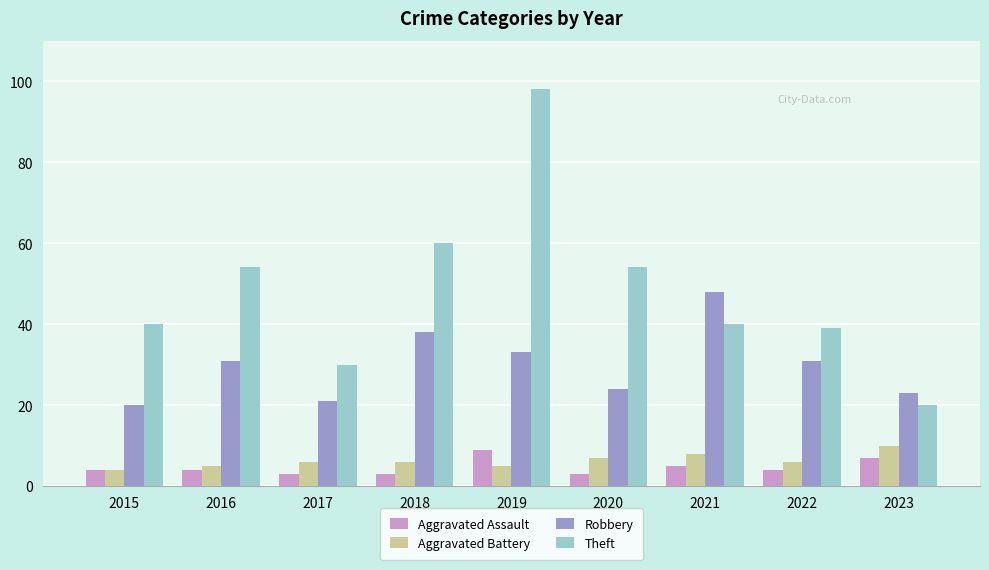

Reading left to right, transcribe all the data shown in this chart.

Aggravated Assault: 4	4	3	3	9	3	5	4	7
Aggravated Battery: 4	5	6	6	5	7	8	6	10
Robbery: 20	31	21	38	33	24	48	31	23
Theft: 40	54	30	60	98	54	40	39	20